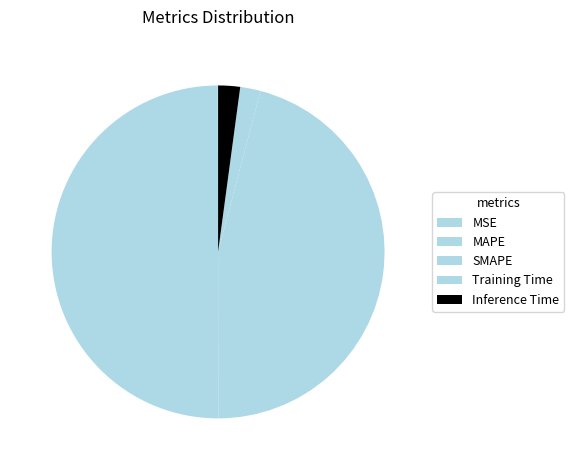

True or false: MSE accounts for 9% of the total.

False